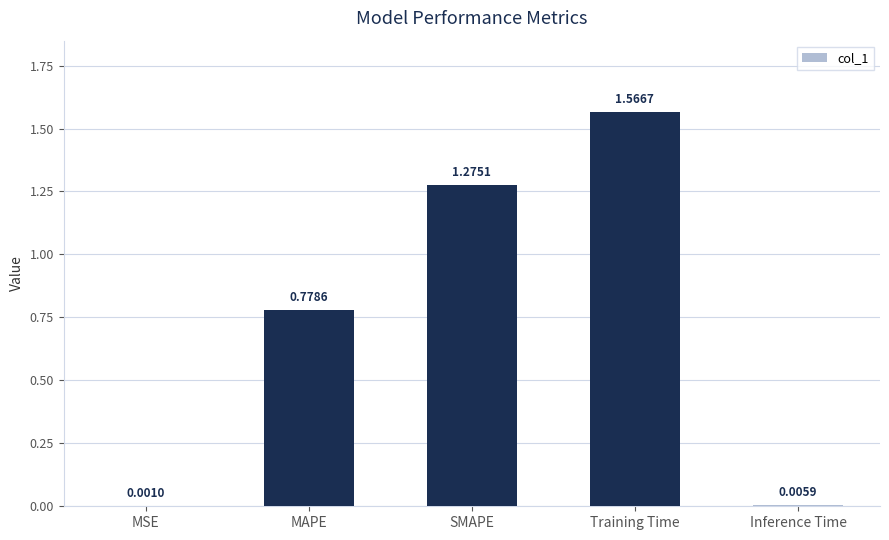

At which label is the value closest to 0?

MSE